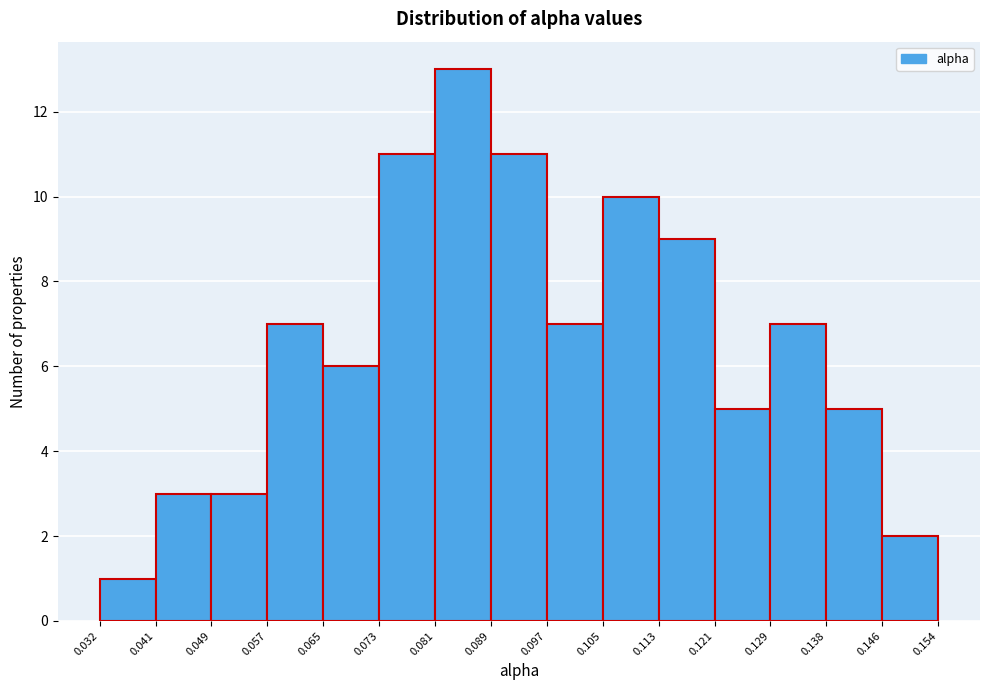

Reading left to right, transcribe this chart: for each bar, give the range it covers on the x-axis and its height. The values are not printed on the chart, so give them approximately, as read against the axis.

0.032 to 0.041: 1
0.041 to 0.049: 3
0.049 to 0.057: 3
0.057 to 0.065: 7
0.065 to 0.073: 6
0.073 to 0.081: 11
0.081 to 0.089: 13
0.089 to 0.097: 11
0.097 to 0.105: 7
0.105 to 0.113: 10
0.113 to 0.121: 9
0.121 to 0.129: 5
0.129 to 0.138: 7
0.138 to 0.146: 5
0.146 to 0.154: 2